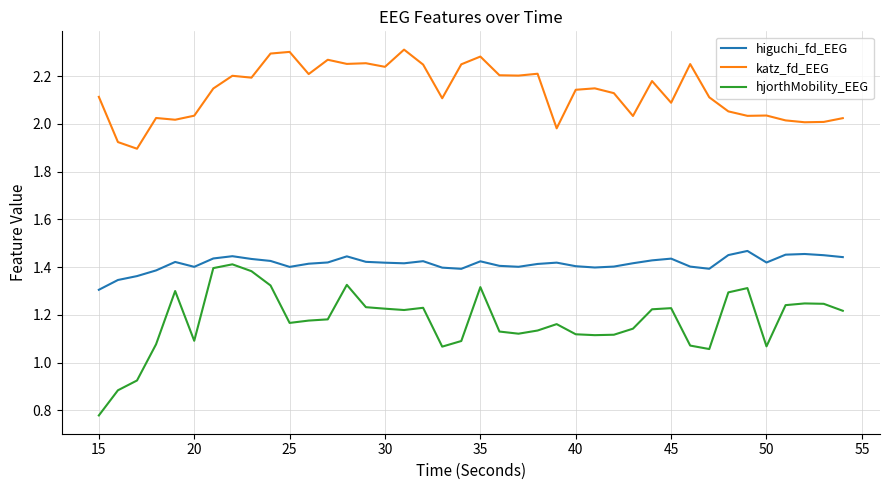

Which series has the largest total across all categories?

katz_fd_EEG